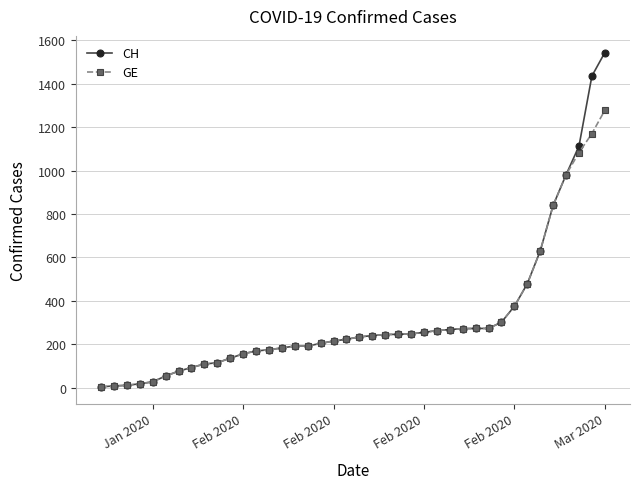

What is the sum of all CH values?

12877